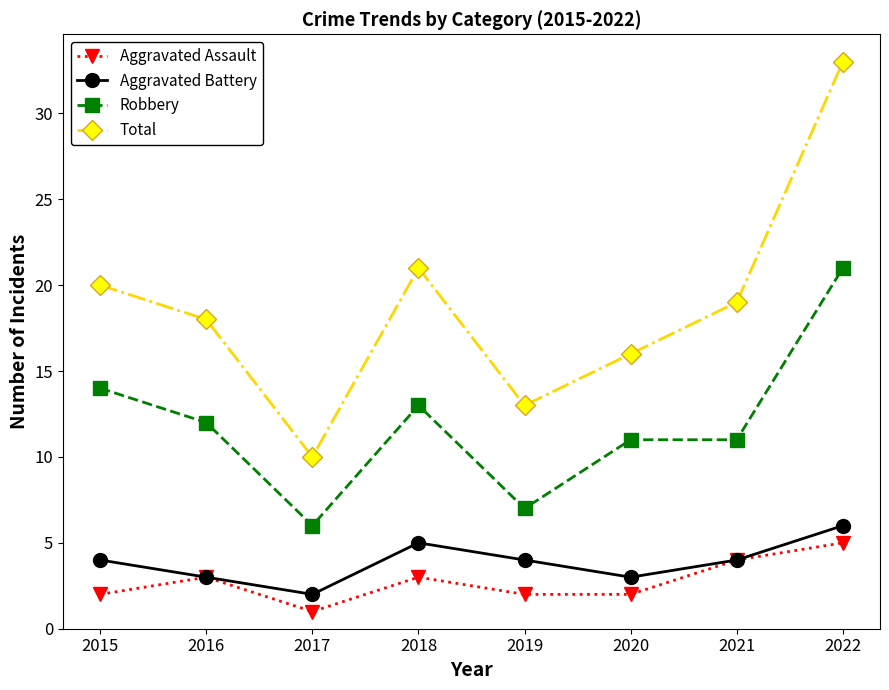

Between 2017 and 2019, which series saw the biggest shift?

Total